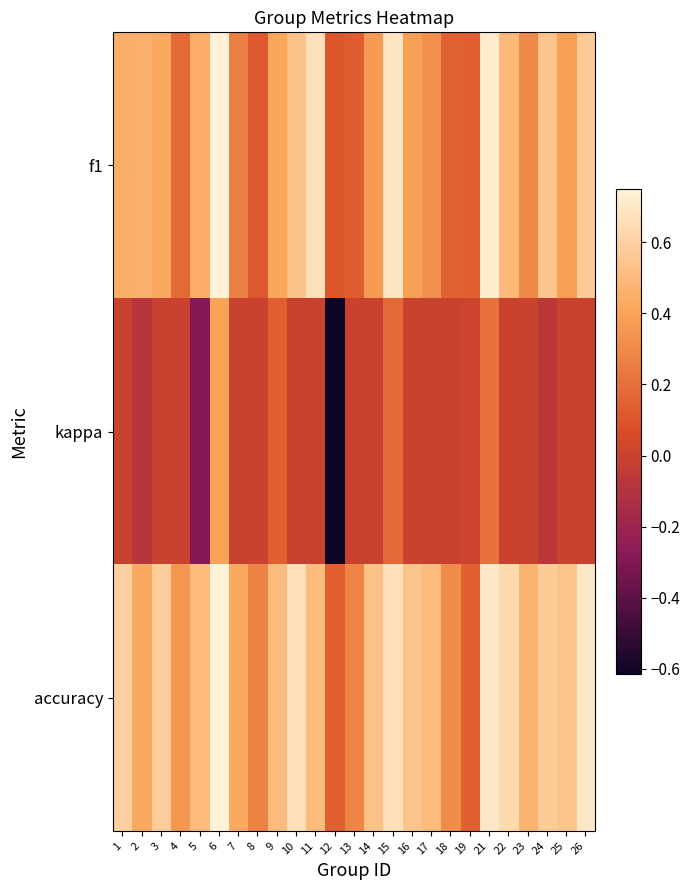

At which category is the sum across all series the highest?

6